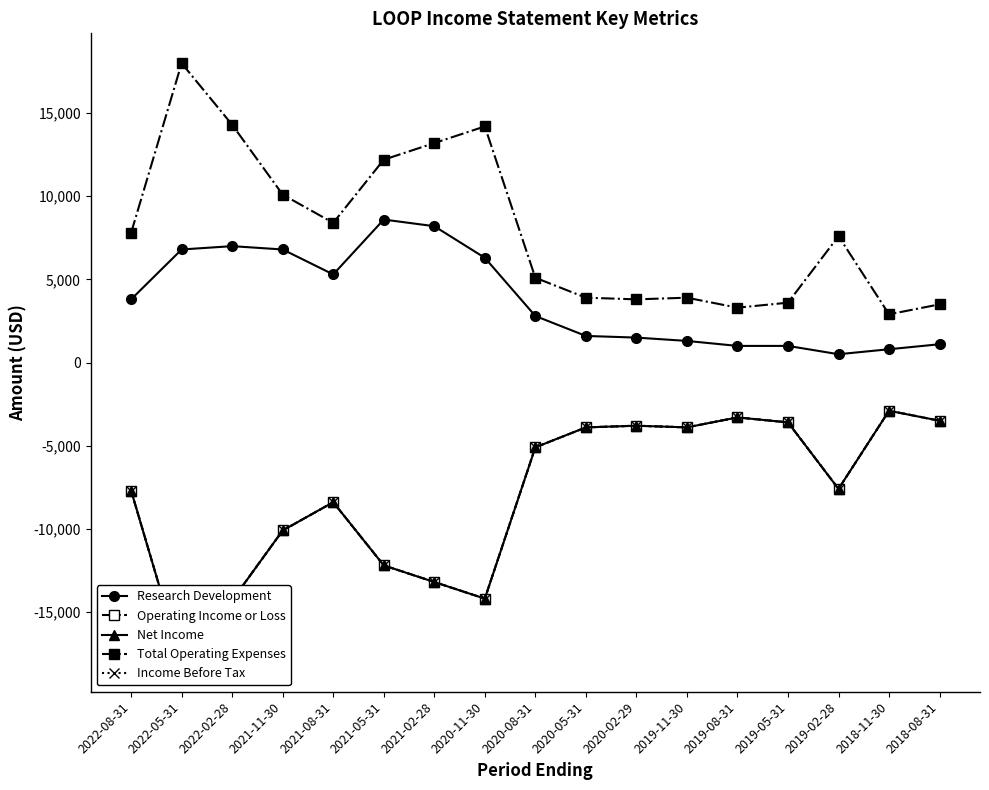

What is the sum of all Research Development values?

64400